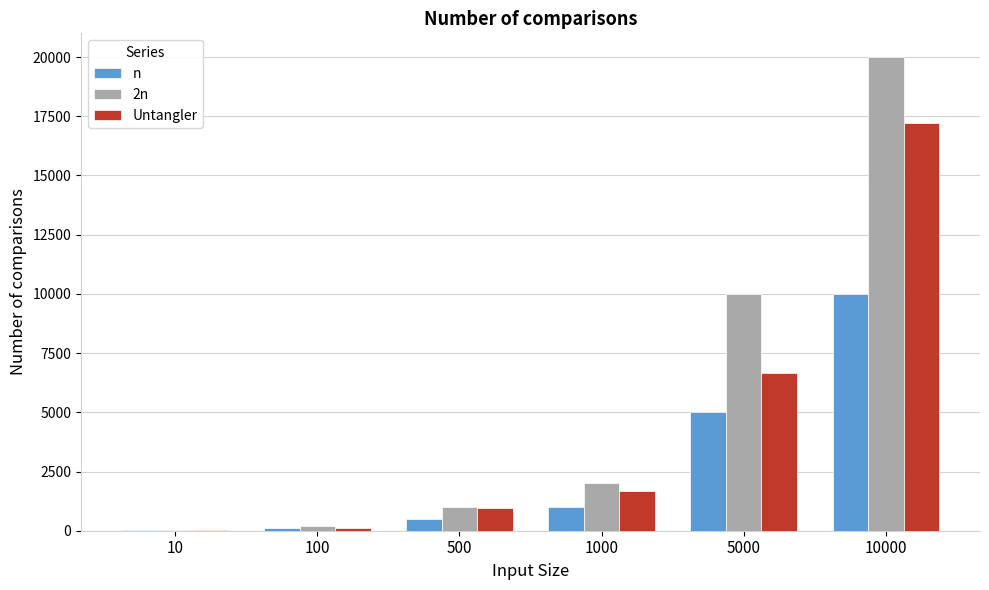

How many categories are shown in the chart?

6